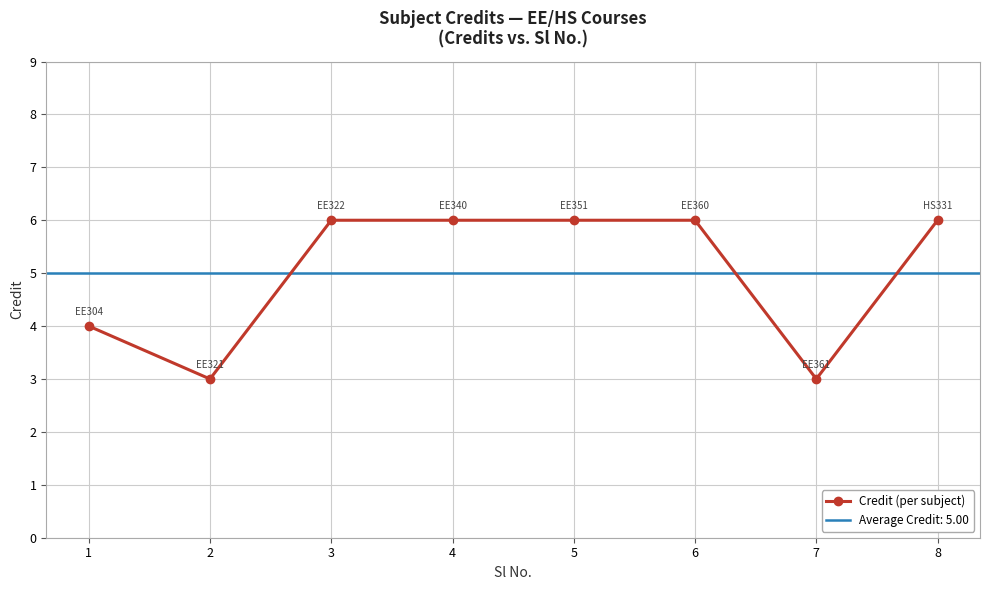

Read the value at 7.

3